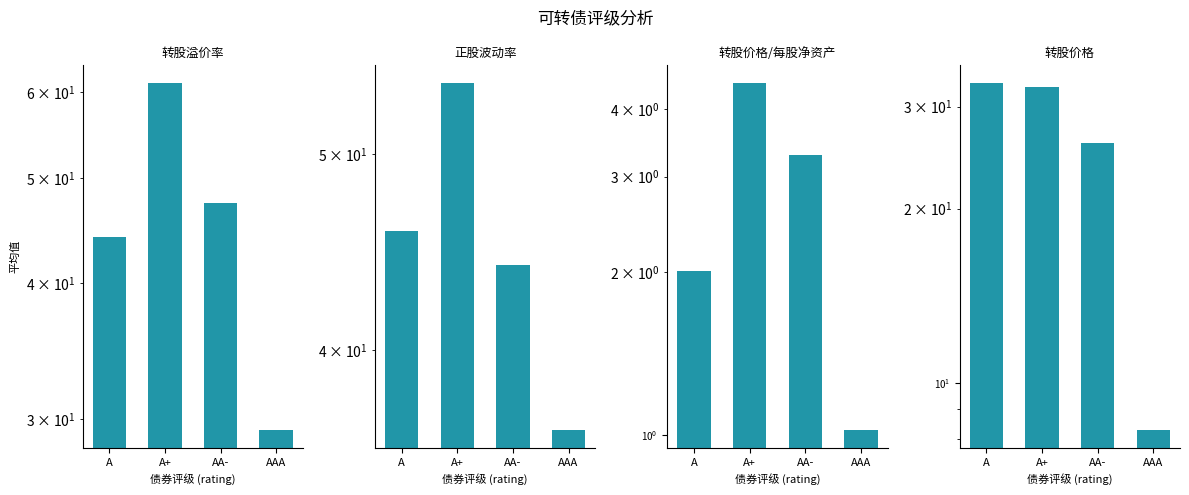

How many groups of bars are there?

4